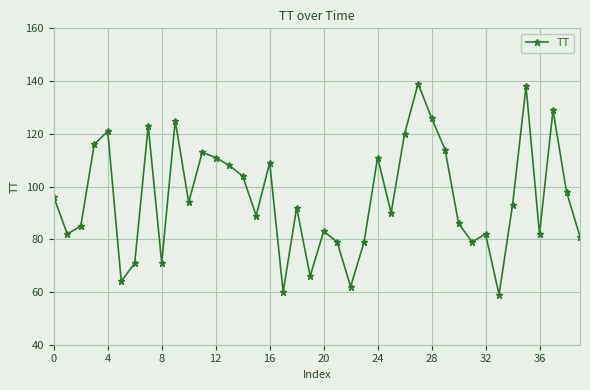

How many points are lower than both their immediate neighbors (excluding endpoints)?

12